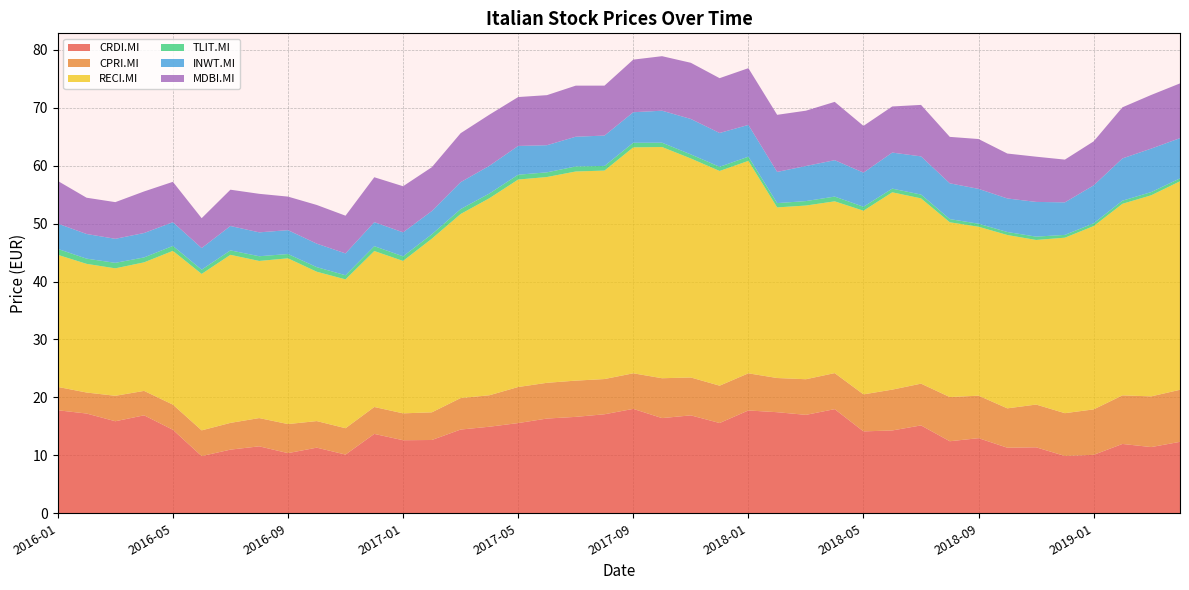

Reading left to right, list all the values displayed in this chart.

CRDI.MI: 17.8	17.2	15.9	16.9	14.4	9.9	11.0	11.6	10.4	11.3	10.1	13.7	12.6	12.7	14.4	14.9	15.6	16.4	16.6	17.1	18.0	16.4	16.9	15.6	17.7	17.4	17.0	18.0	14.1	14.3	15.2	12.4	13.0	11.3	11.4	9.9	10.1	12.0	11.4	12.3
CPRI.MI: 4.0	3.6	4.4	4.2	4.3	4.4	4.6	4.9	5.0	4.6	4.5	4.6	4.6	4.8	5.4	5.4	6.2	6.2	6.3	6.1	6.1	6.9	6.5	6.4	6.4	5.9	6.2	6.2	6.4	7.0	7.2	7.6	7.3	6.8	7.4	7.4	7.8	8.4	8.8	9.0
RECI.MI: 22.8	22.2	22.0	22.2	26.5	27.0	29.0	27.1	28.6	25.8	25.7	26.9	26.3	30.0	31.8	34.0	35.8	35.5	36.1	36.0	39.0	39.9	37.8	37.1	36.7	29.4	30.0	29.6	31.7	34.1	32.0	30.2	29.2	29.9	28.4	30.3	31.6	33.1	34.7	36.0
TLIT.MI: 1.0	0.9	0.9	0.8	0.9	0.7	0.8	0.8	0.7	0.8	0.7	0.8	0.8	0.8	0.8	0.8	0.8	0.8	0.9	0.8	0.8	0.7	0.7	0.7	0.7	0.7	0.8	0.8	0.7	0.6	0.7	0.5	0.5	0.5	0.6	0.5	0.5	0.5	0.6	0.5
INWT.MI: 4.4	4.3	4.1	4.2	4.1	3.7	4.2	4.1	4.1	4.1	3.8	4.1	4.1	4.0	4.7	4.8	5.0	4.7	5.1	5.2	5.3	5.5	6.1	5.8	5.5	5.4	6.1	6.3	5.9	6.2	6.6	6.2	6.0	5.8	6.0	5.6	6.5	7.3	7.5	6.9
MDBI.MI: 7.4	6.3	6.3	7.2	7.0	5.2	6.3	6.7	5.8	6.7	6.5	7.8	8.0	7.6	8.4	8.8	8.4	8.6	8.8	8.6	9.1	9.4	9.7	9.5	9.8	9.9	9.5	10.1	8.1	8.0	8.9	8.0	8.6	7.8	7.8	7.4	7.6	8.8	9.3	9.4